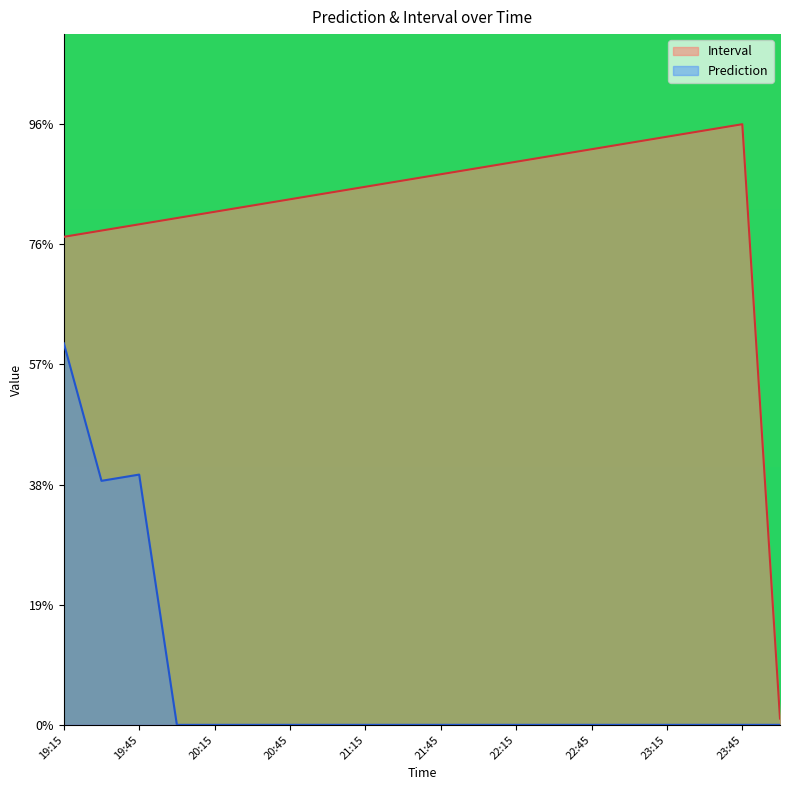

Which label corresponds to the largest value in the chart?

23:45